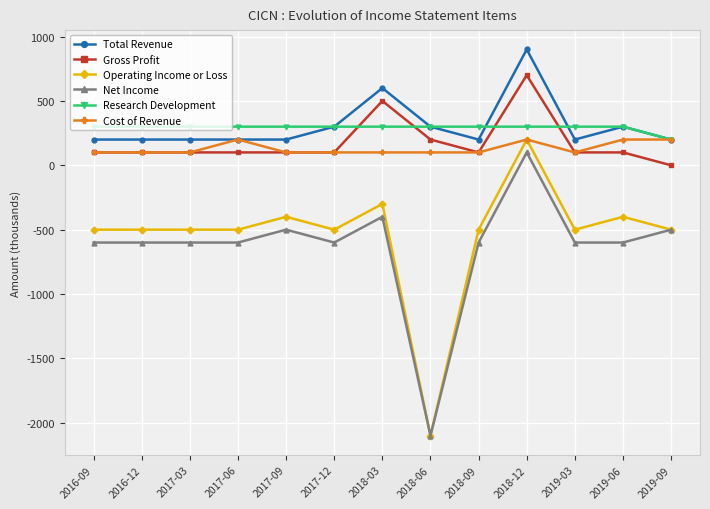

Which series ends up on top after the final intersection of Research Development and Gross Profit?

Research Development